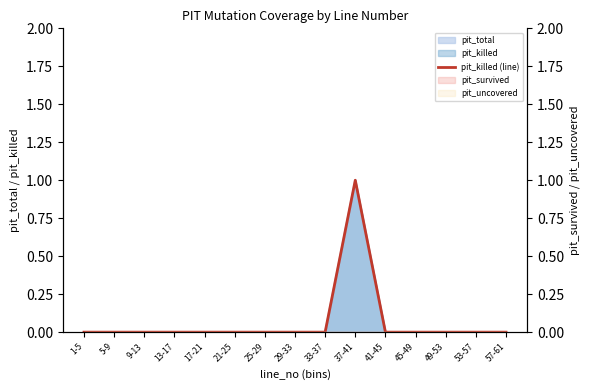

Where is the data nearest to the value 0?

1-5